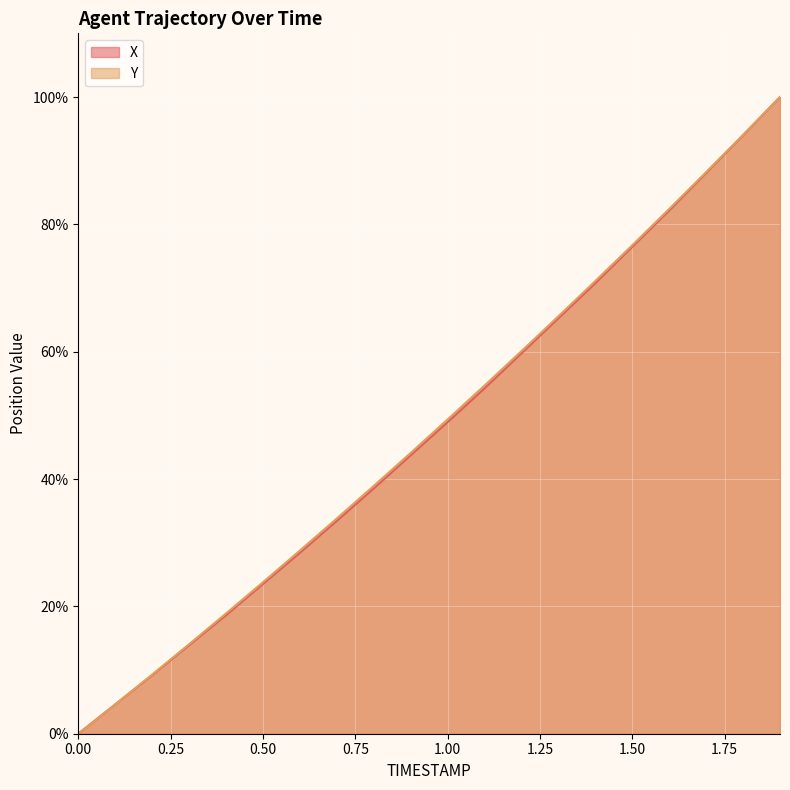

True or false: X and Y cross at least once.

False